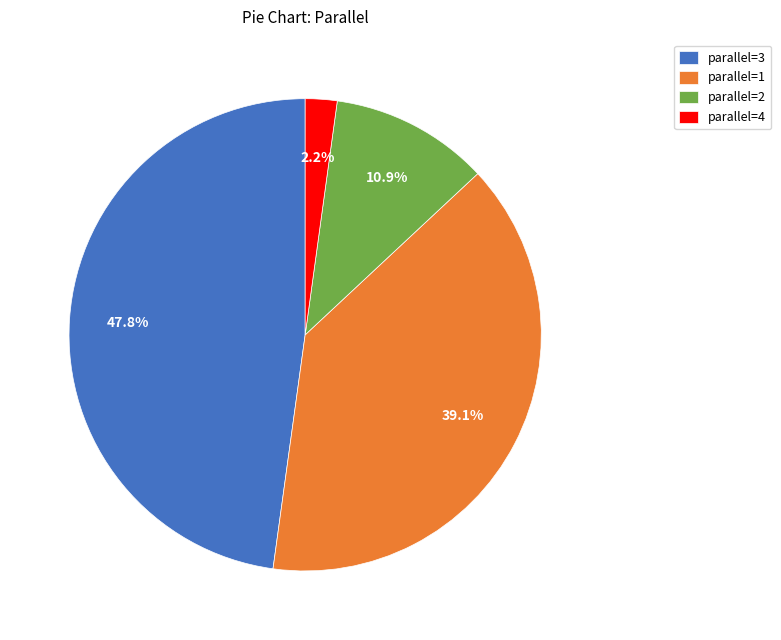

Do parallel=3 and parallel=1 together represent more than half of the pie?

Yes